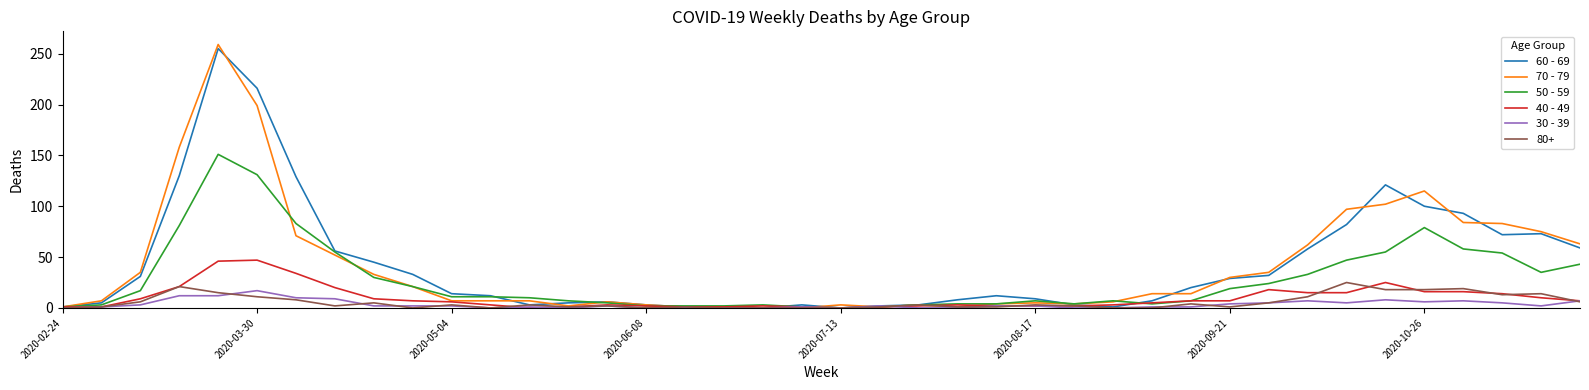

Which series has the widest spread of values?

70 - 79